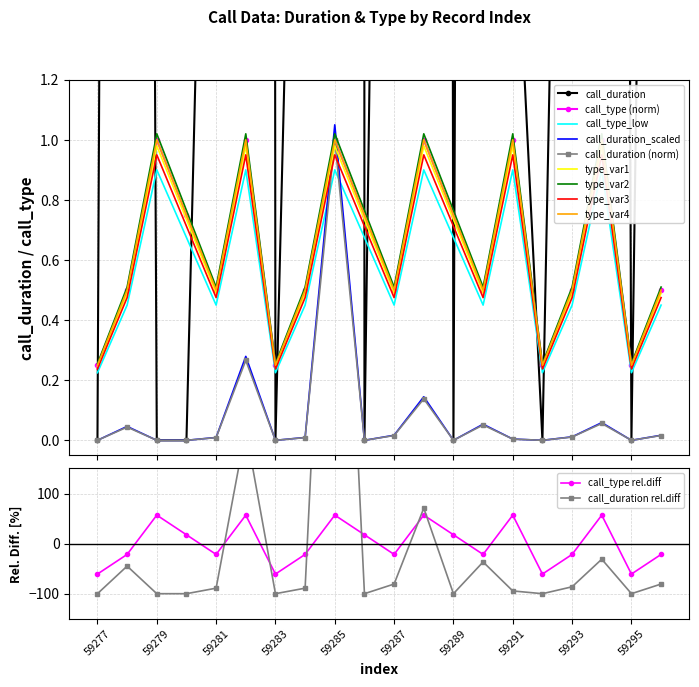

Which category has the lowest value across all series?

59277